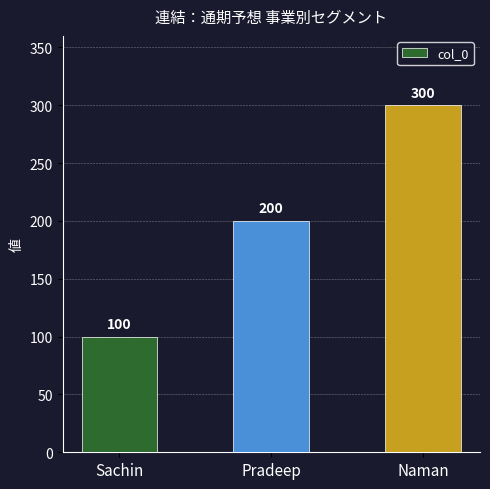

What position from the left is Naman?

3